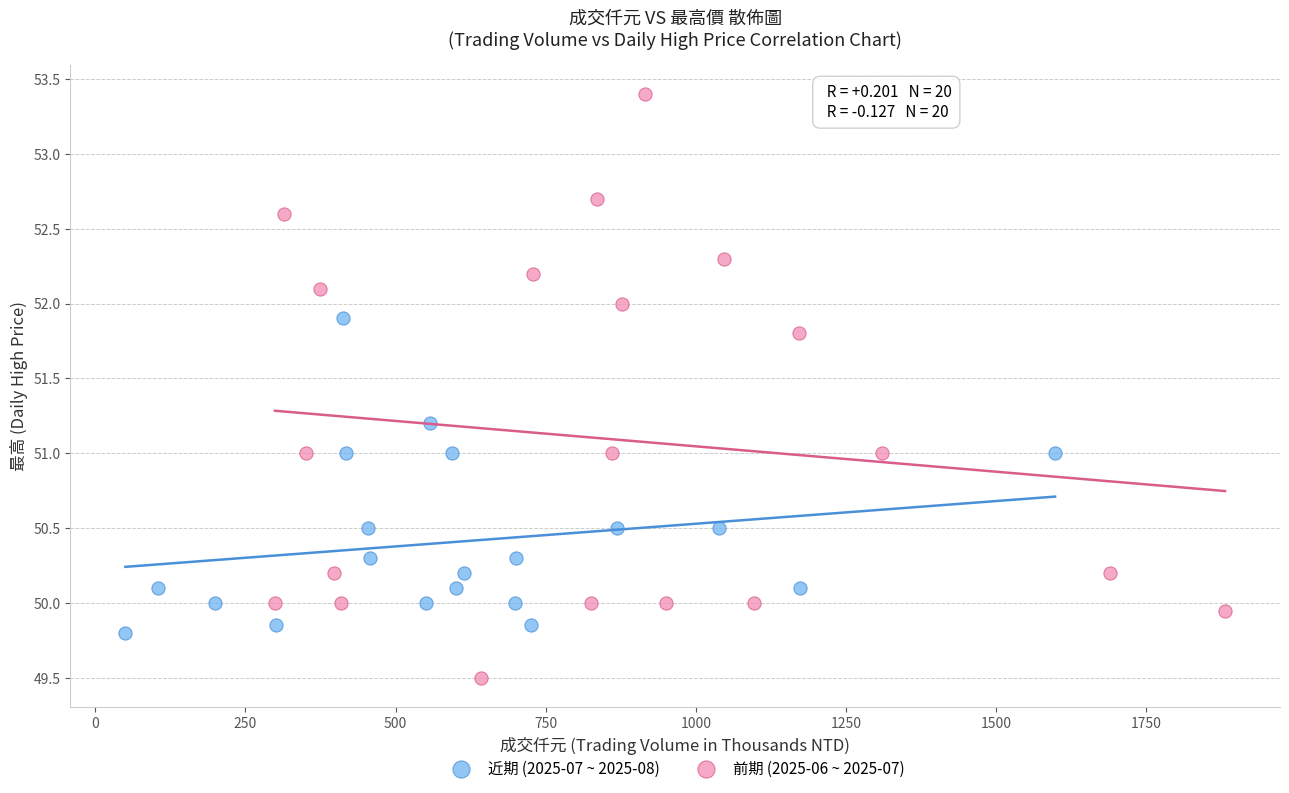

Which series reaches the maximum Y coordinate?

前期 (2025-06 ~ 2025-07)